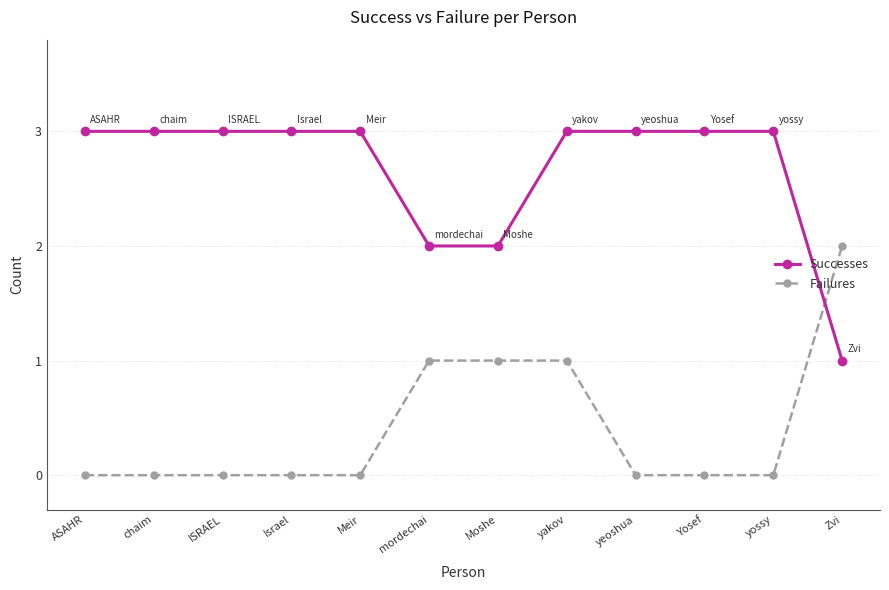

What is the label of the 5th point from the right?

yakov